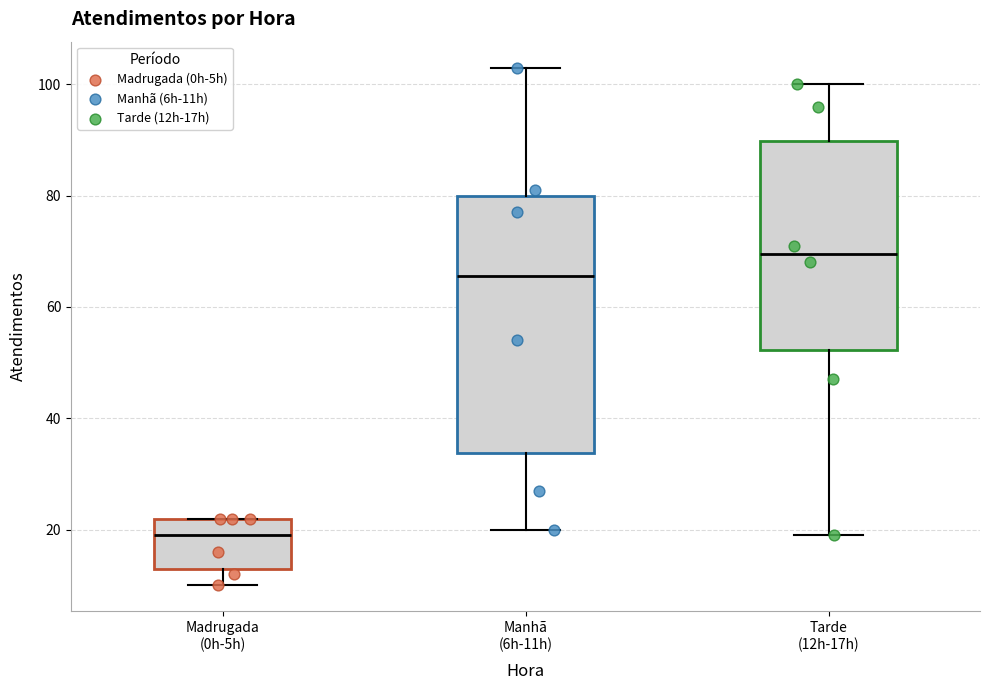

Which box is the tallest, from its lower edge to its upper edge?

Manhã (6h-11h)